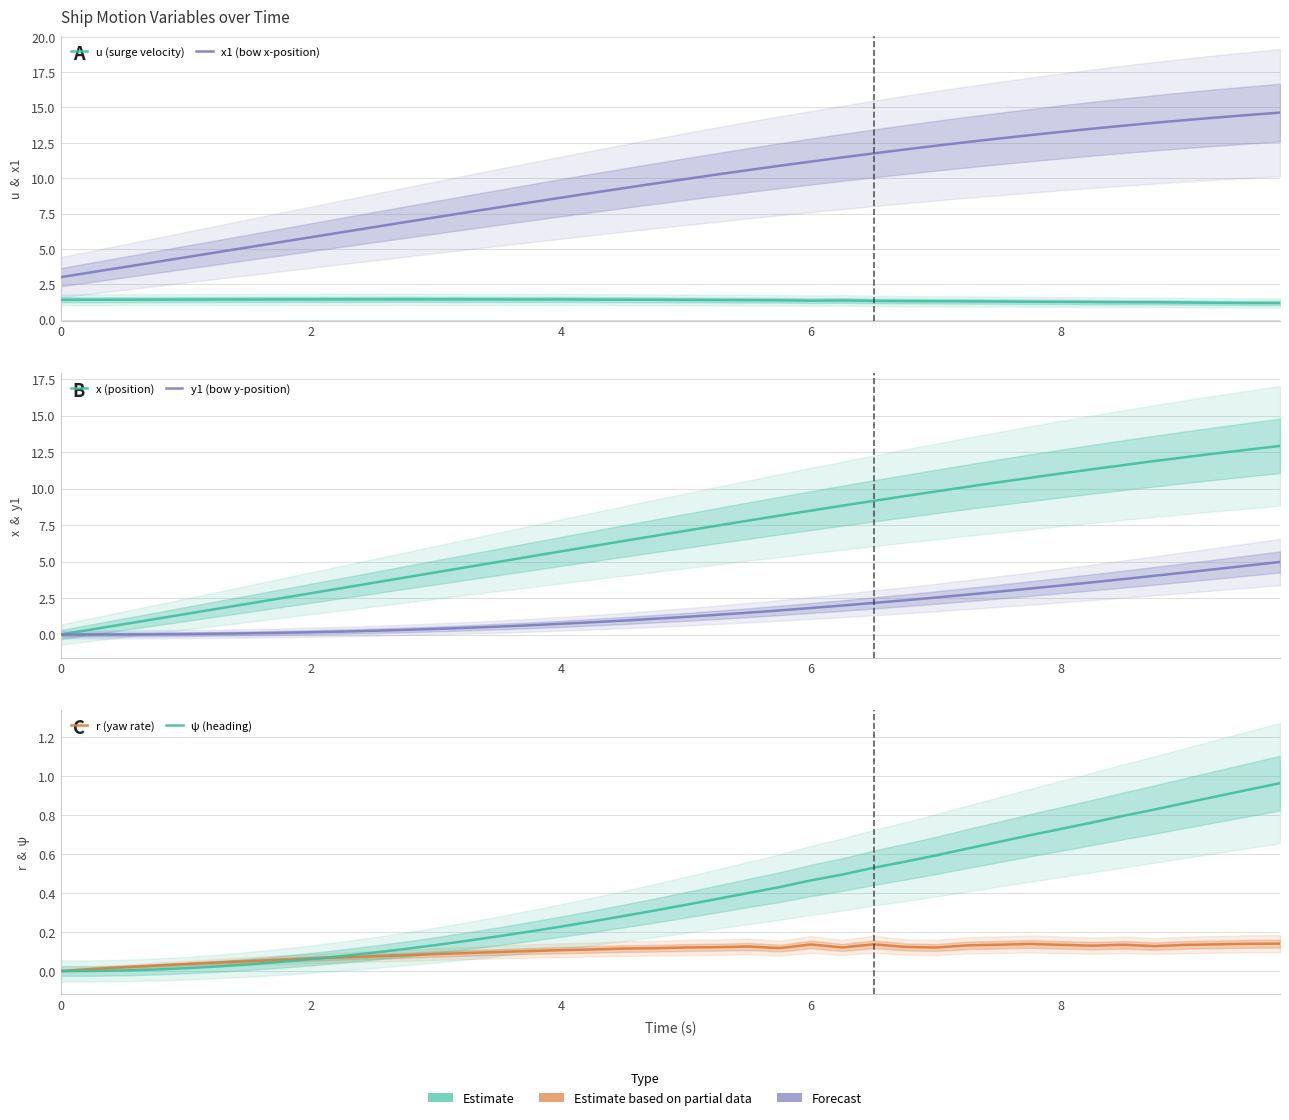

List the series in order of their peak value, lowest first.

r (yaw rate), ψ (heading), u (surge velocity), y1 (bow y-position), x (position), x1 (bow x-position)